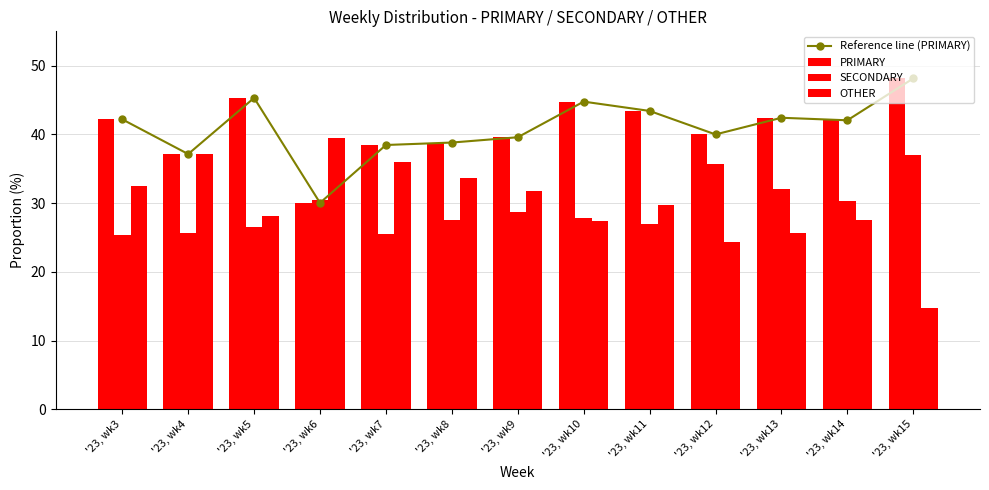

At '23, wk14, list the series in order from largest to smallest.

Reference line (PRIMARY), PRIMARY, SECONDARY, OTHER